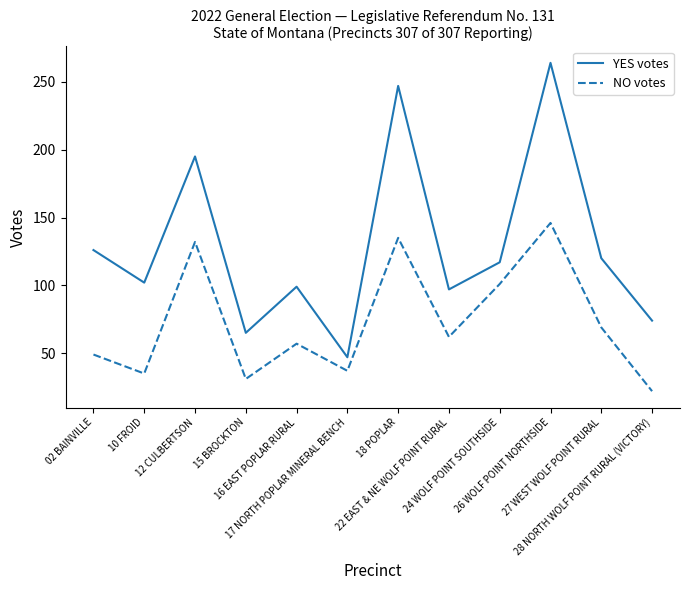

What is the difference between the maximum and minimum values in the NO votes series?

124